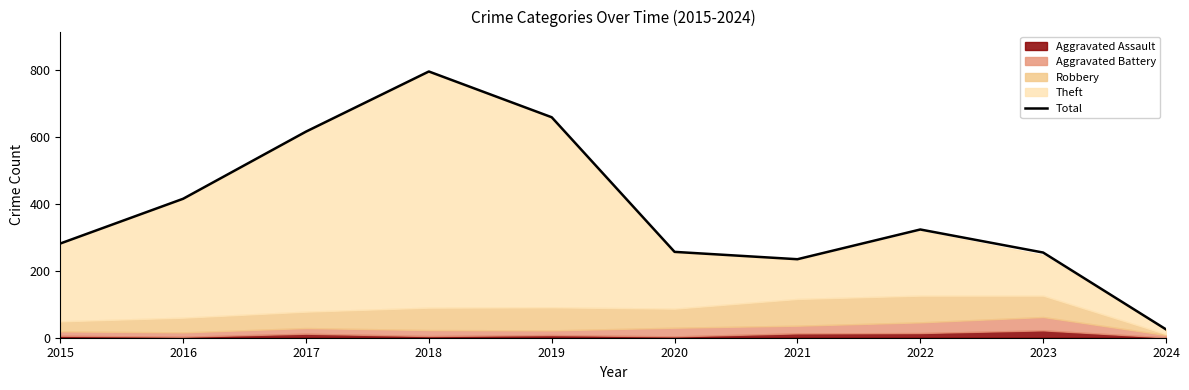

Is it true that the value at 2020 is 156?

False